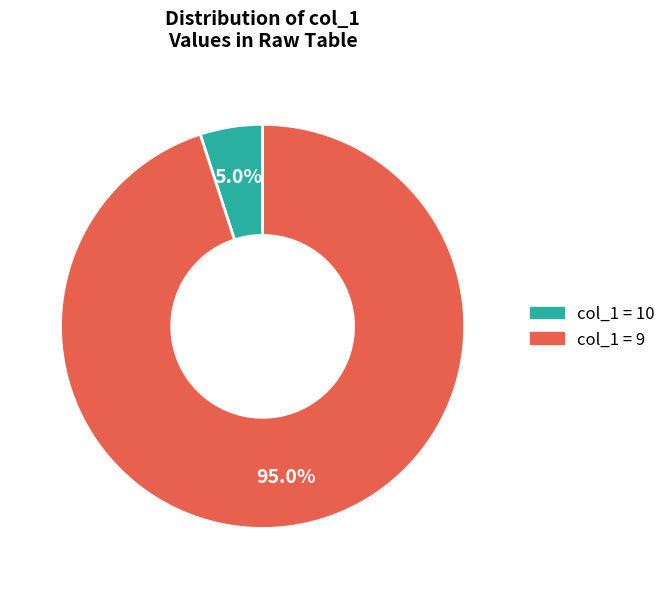

Is there any slice that represents more than half of the pie?

Yes